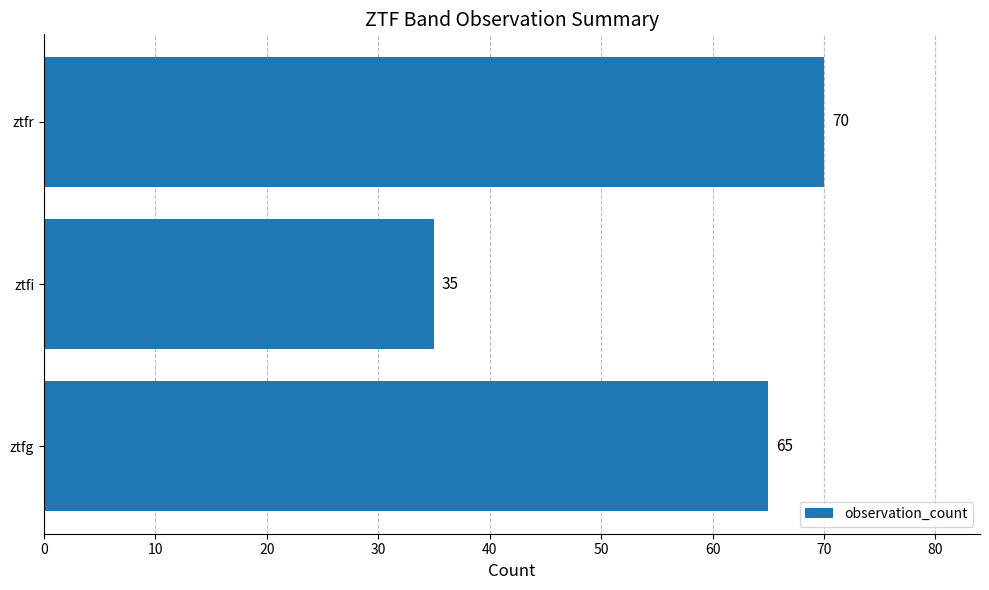

How many values are between 35 and 70?

3